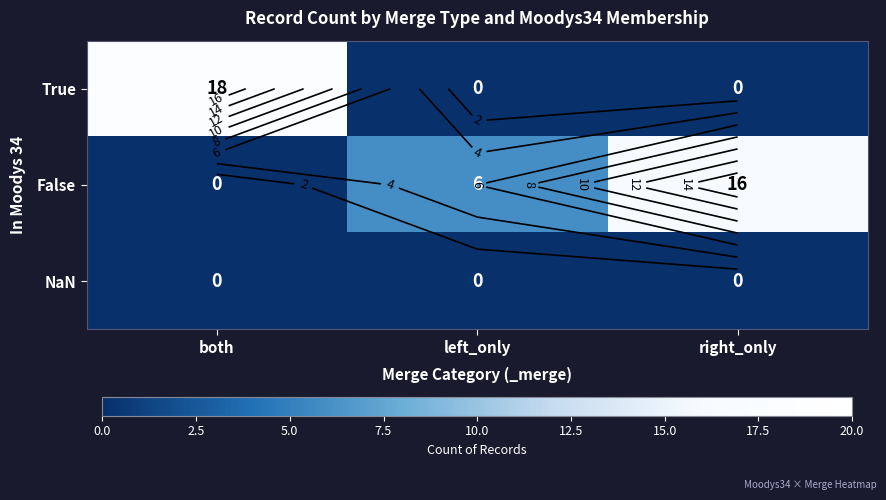

The True series shows 18 at both. True or false?

True